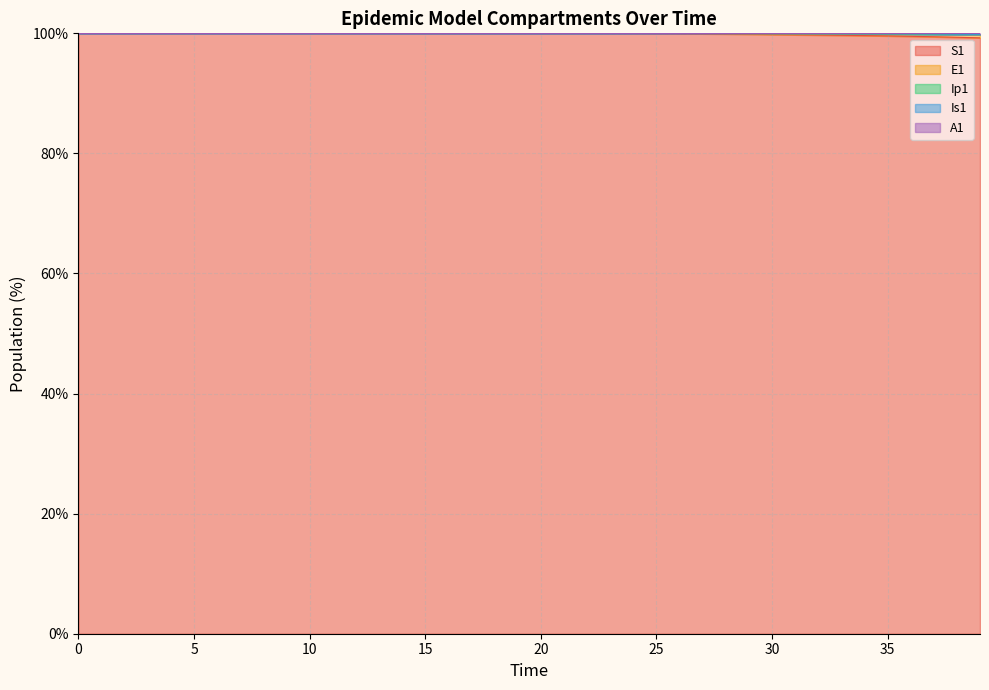

List the labels in order of S1 value, largest first.

0, 1, 2, 3, 4, 5, 6, 7, 8, 9, 10, 11, 12, 13, 14, 15, 16, 17, 18, 19, 20, 21, 22, 23, 24, 25, 26, 27, 28, 29, 30, 31, 32, 33, 34, 35, 36, 37, 38, 39